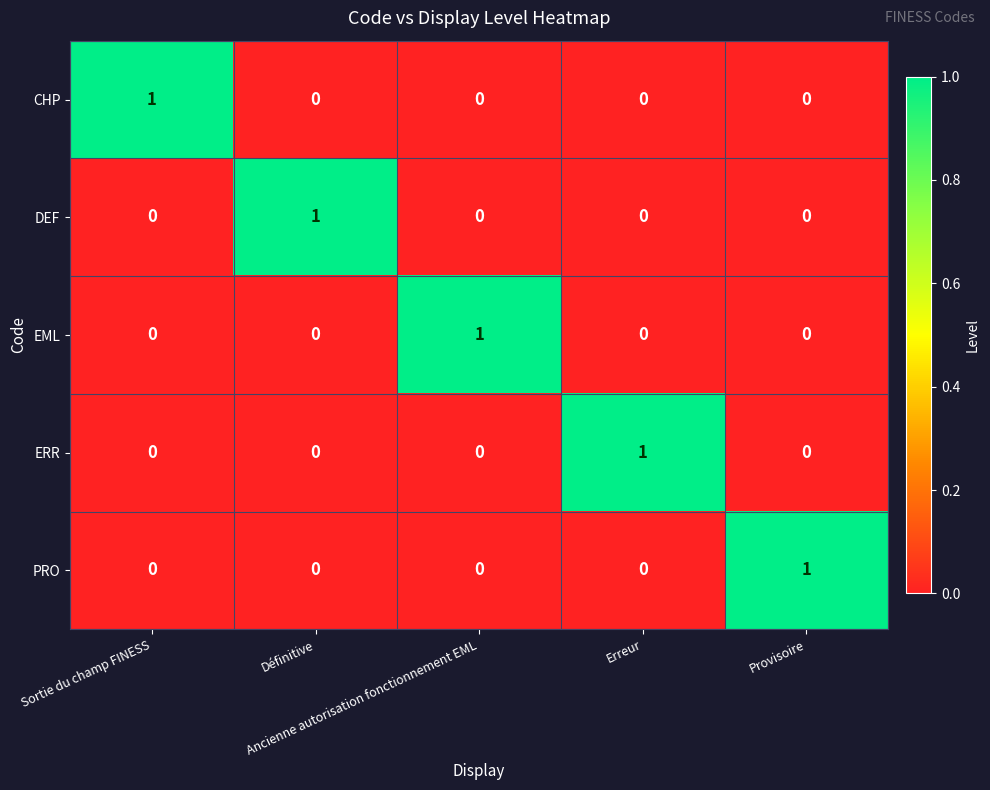

How many DEF values are between 0 and 1?

5